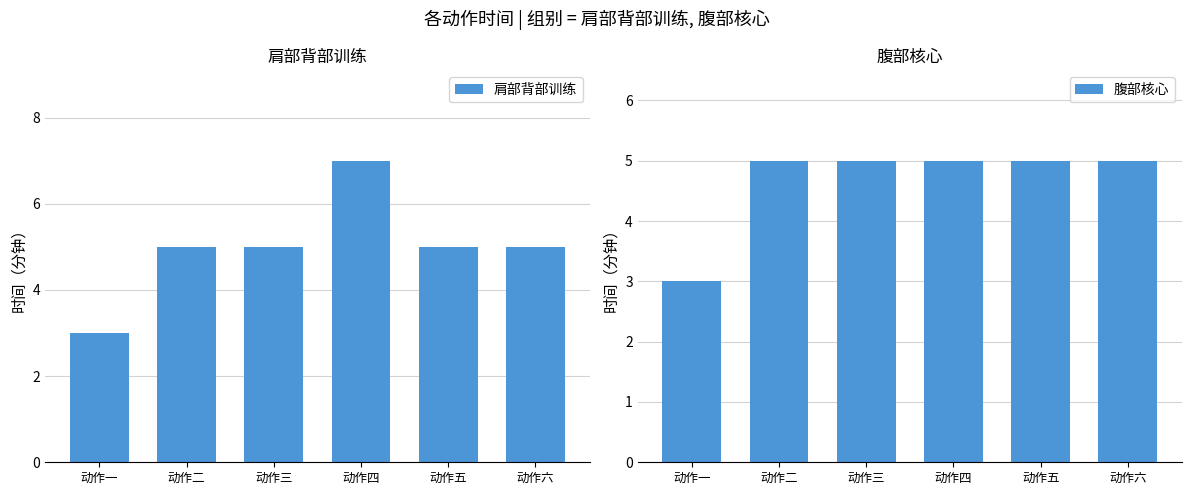

Which series has the largest total across all categories?

肩部背部训练